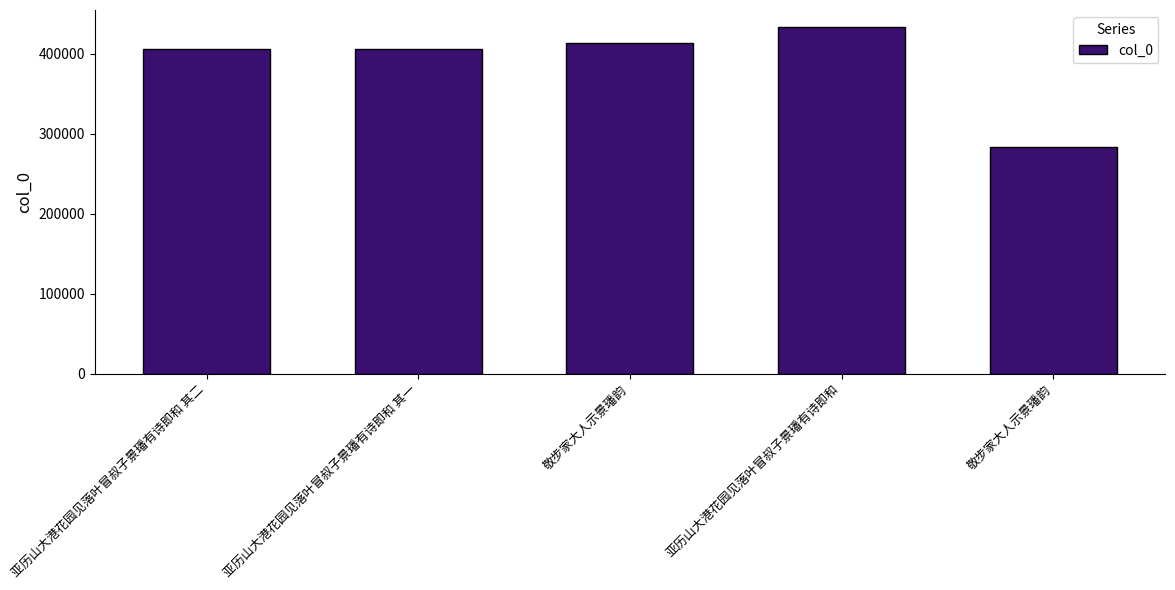

How many data points does each series have?

5